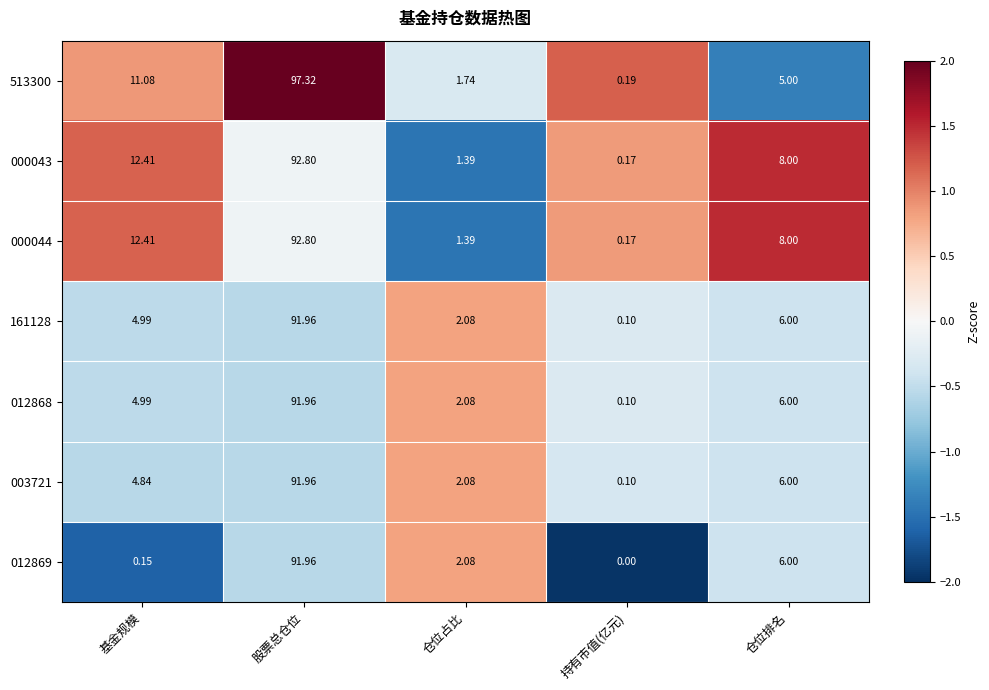

How many distinct data groups are displayed?

7